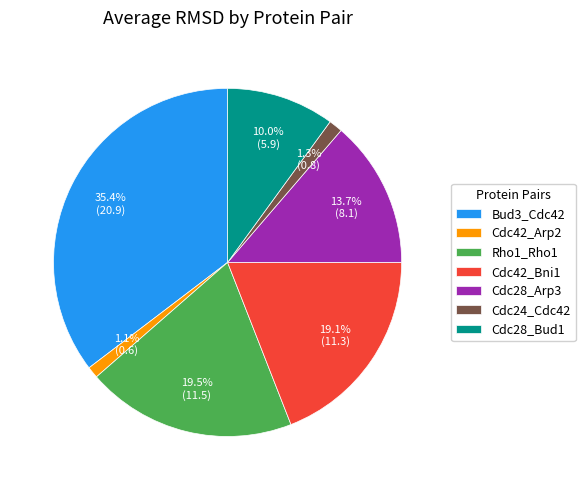

Which has a higher value, Cdc42_Bni1 or Cdc28_Bud1?

Cdc42_Bni1